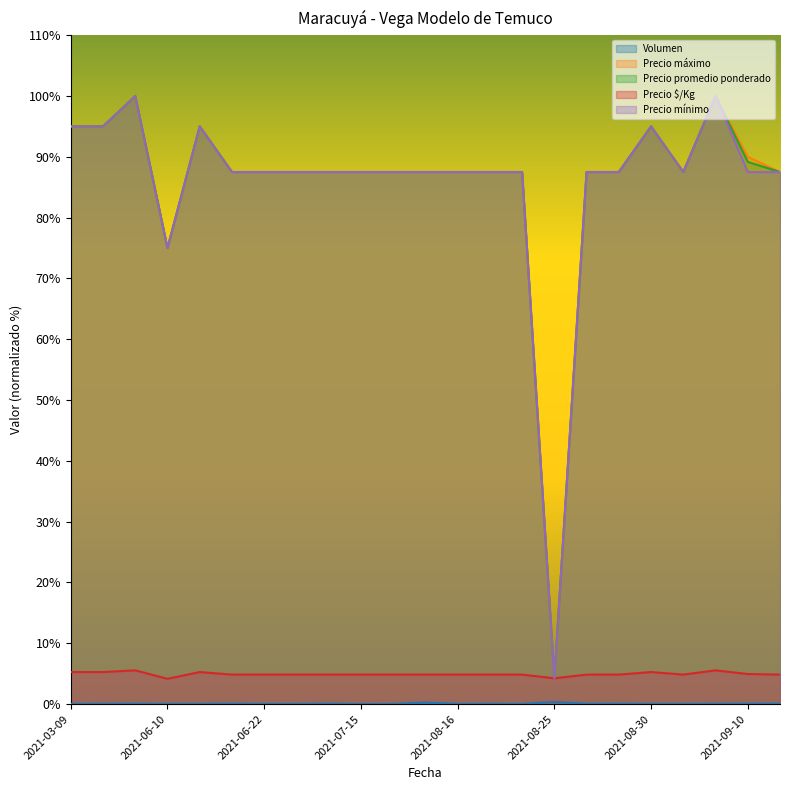

What is the sum of the Precio promedio ponderado values at 2021-06-22 and 2021-09-10?

176.7